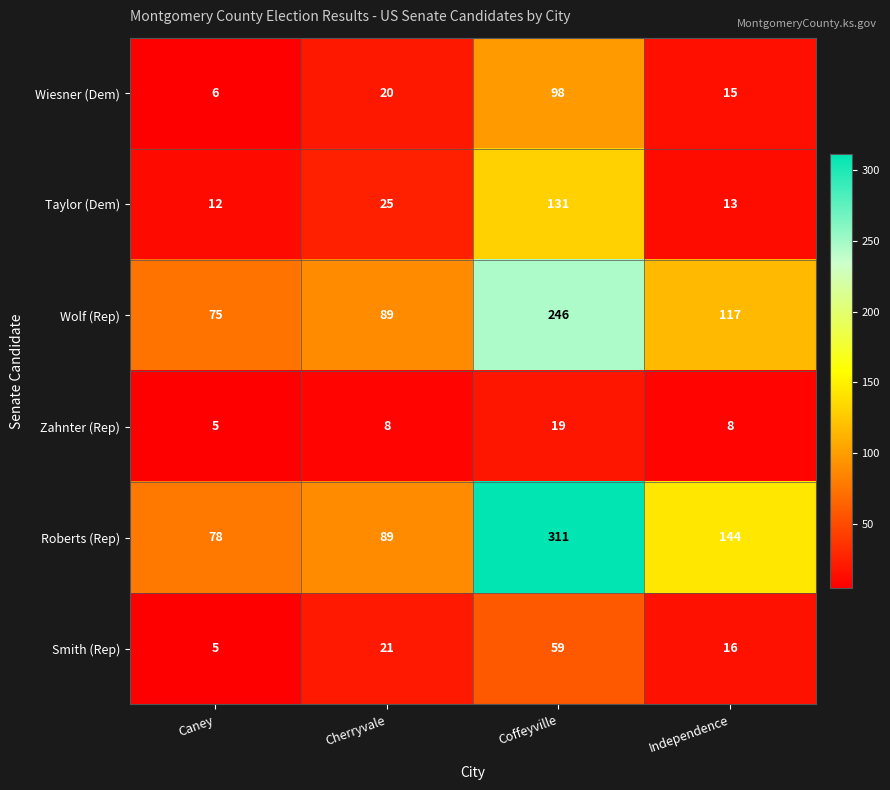

What is the sum of the Zahnter (Rep) values at Caney and Coffeyville?

24